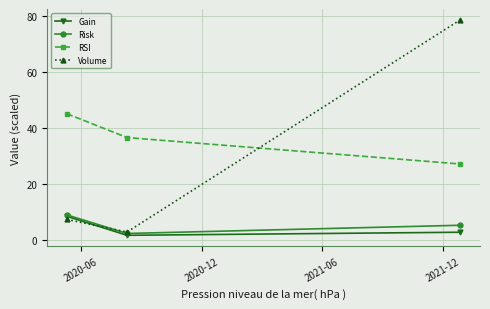

How many data points in RSI are less than 36?

1